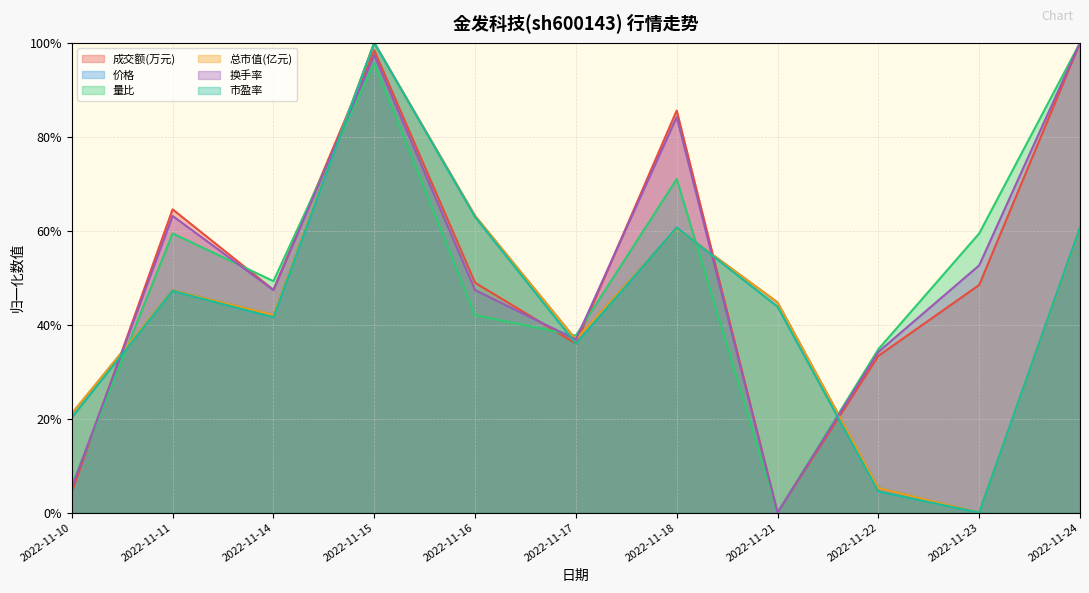

Which category has the highest value across all series?

2022-11-24